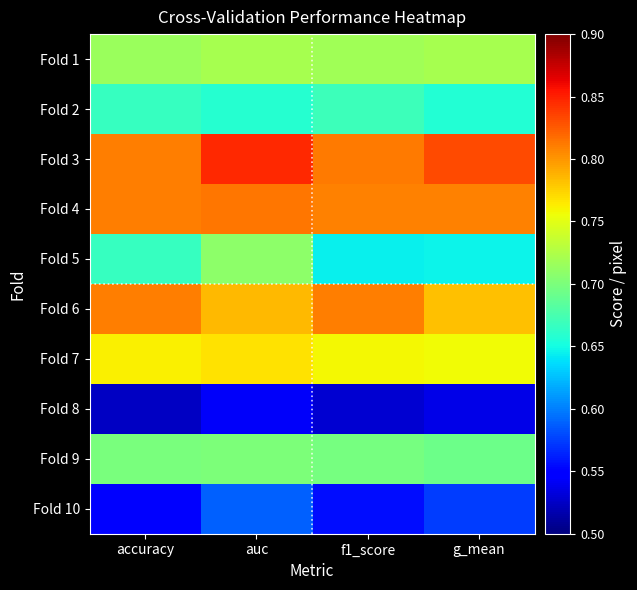

Which series changed the most between accuracy and f1_score?

Fold 5